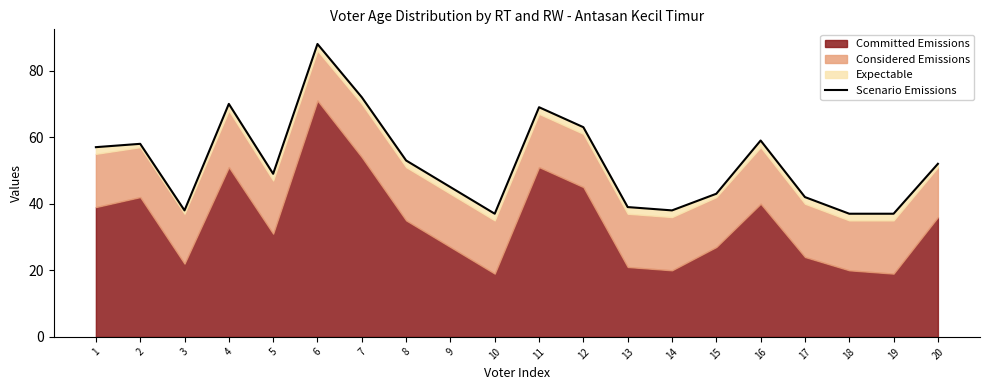

At which category does the chart reach its peak across all series?

6